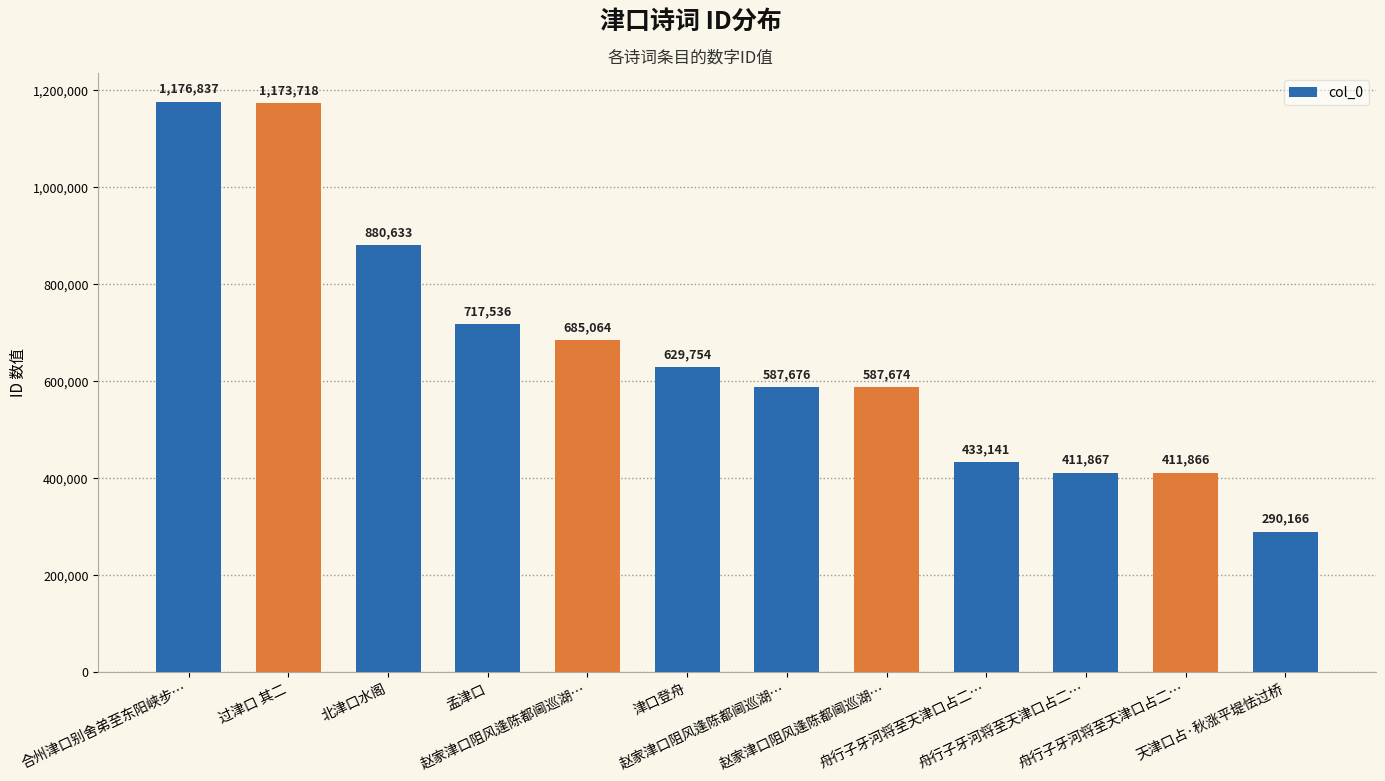

How many series are shown in this chart?

1